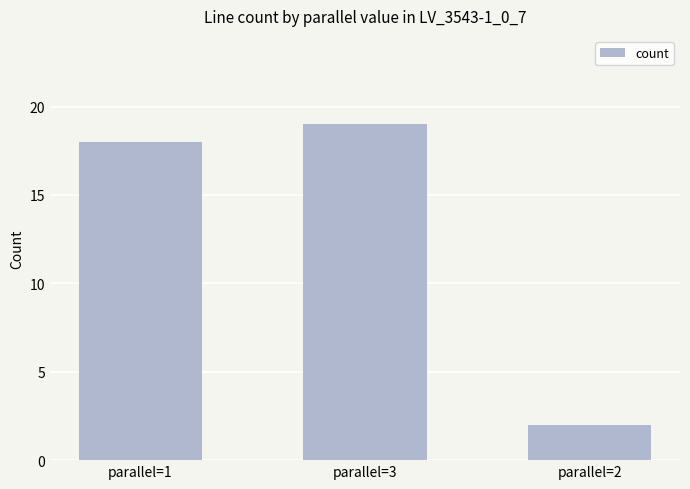

How many series are shown in this chart?

1